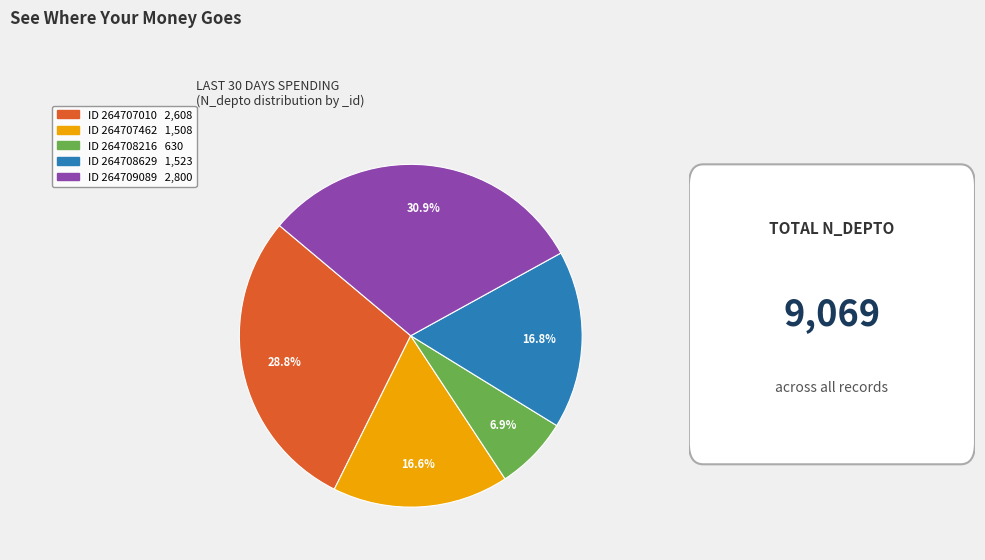

Is there a majority slice in this chart?

No